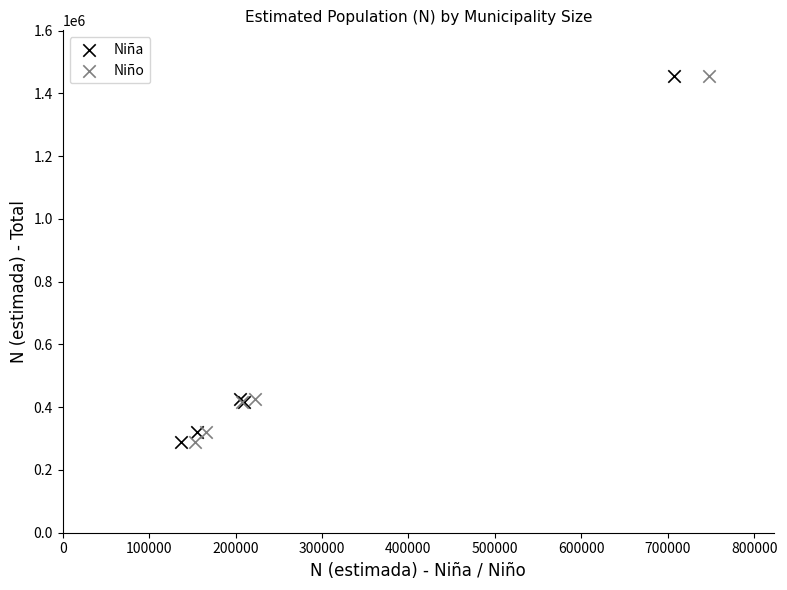

What are all the series names shown in the legend?

Niña, Niño